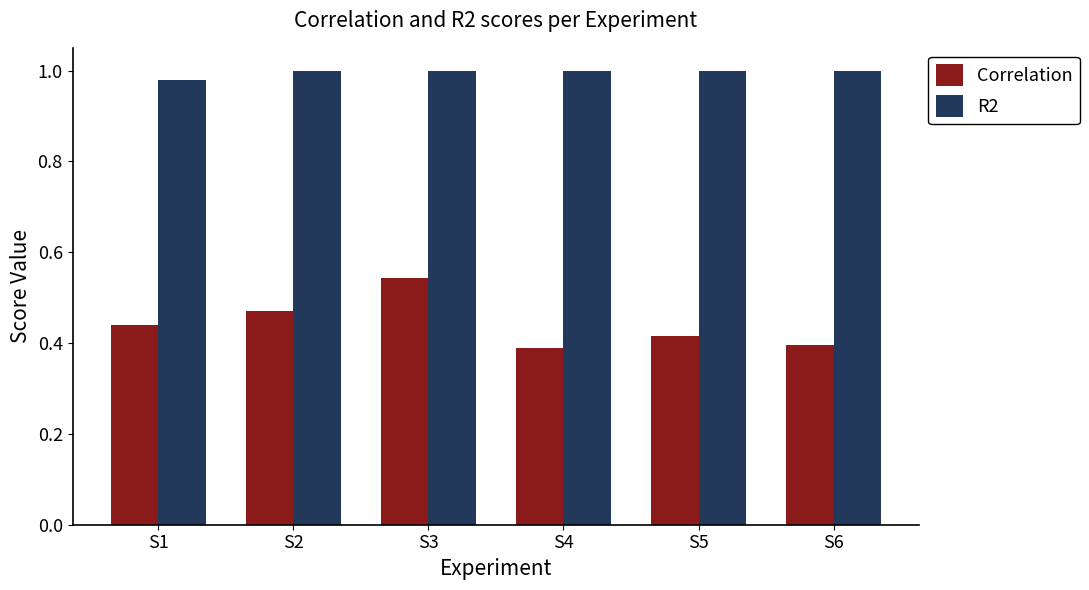

Which series has the widest spread of values?

Correlation